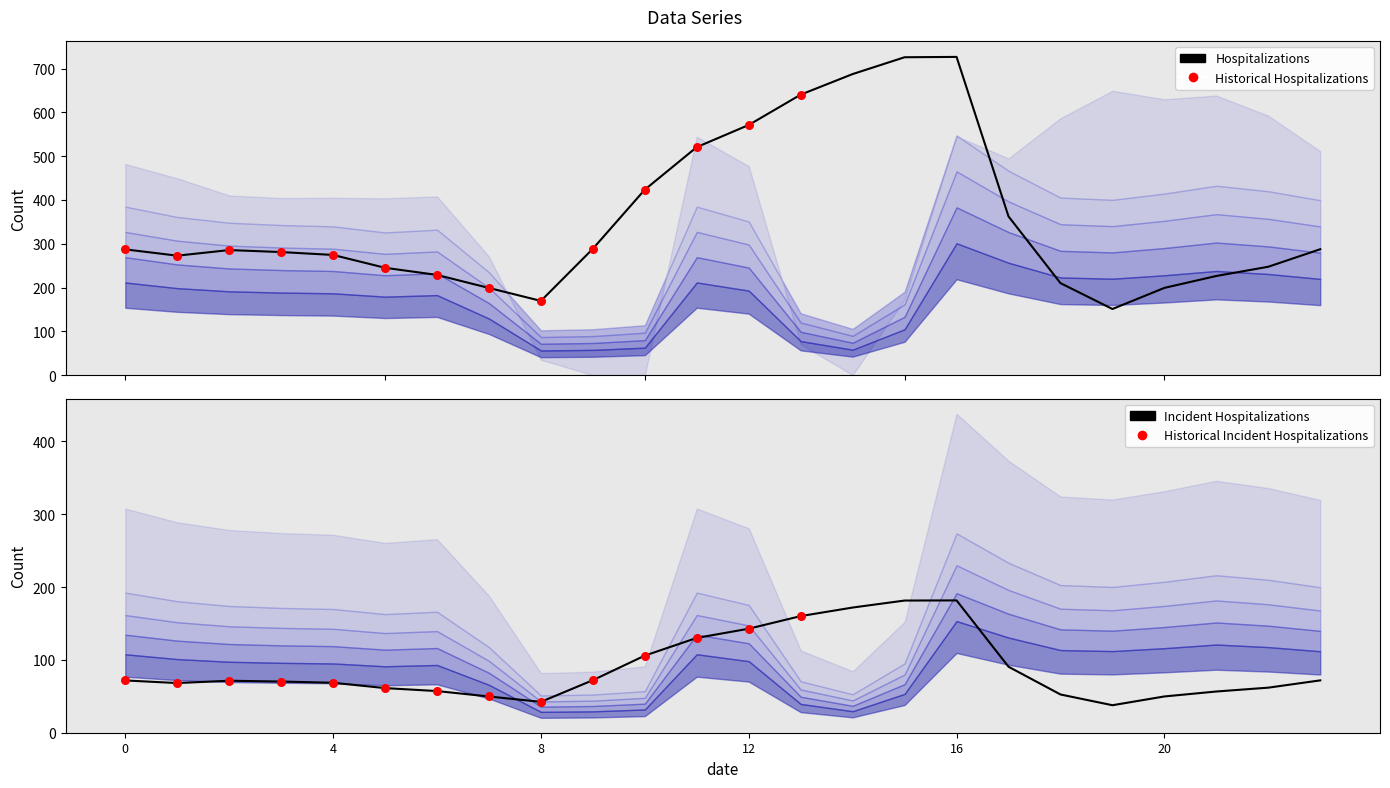

Approximately how many times larger is the value at 0 compared to 20?

1.4